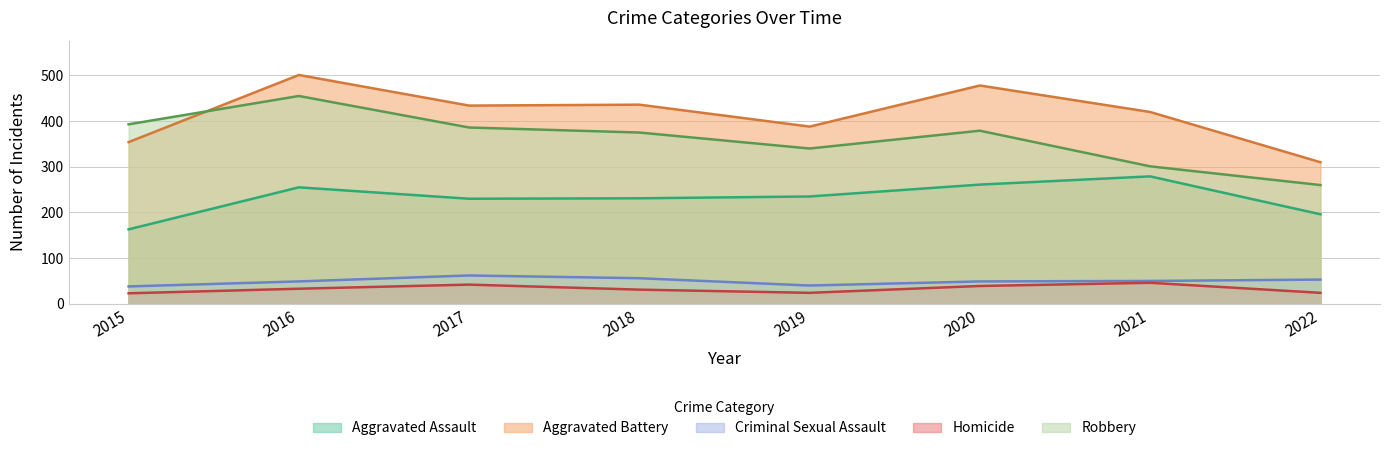

In Homicide, how many points are lower than both neighbors (excluding endpoints)?

1